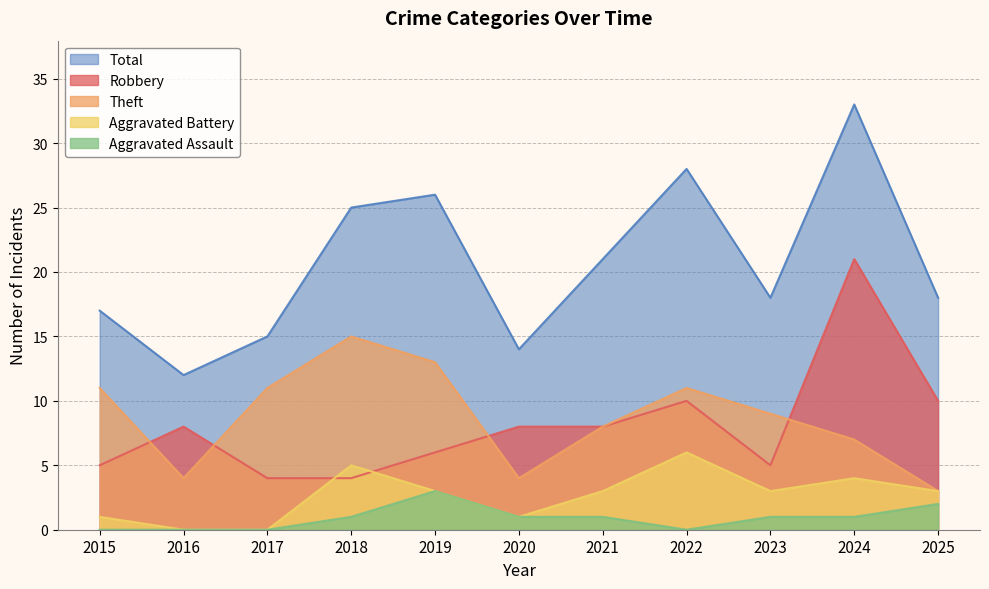

Between 2024 and 2021, which is larger?

2024